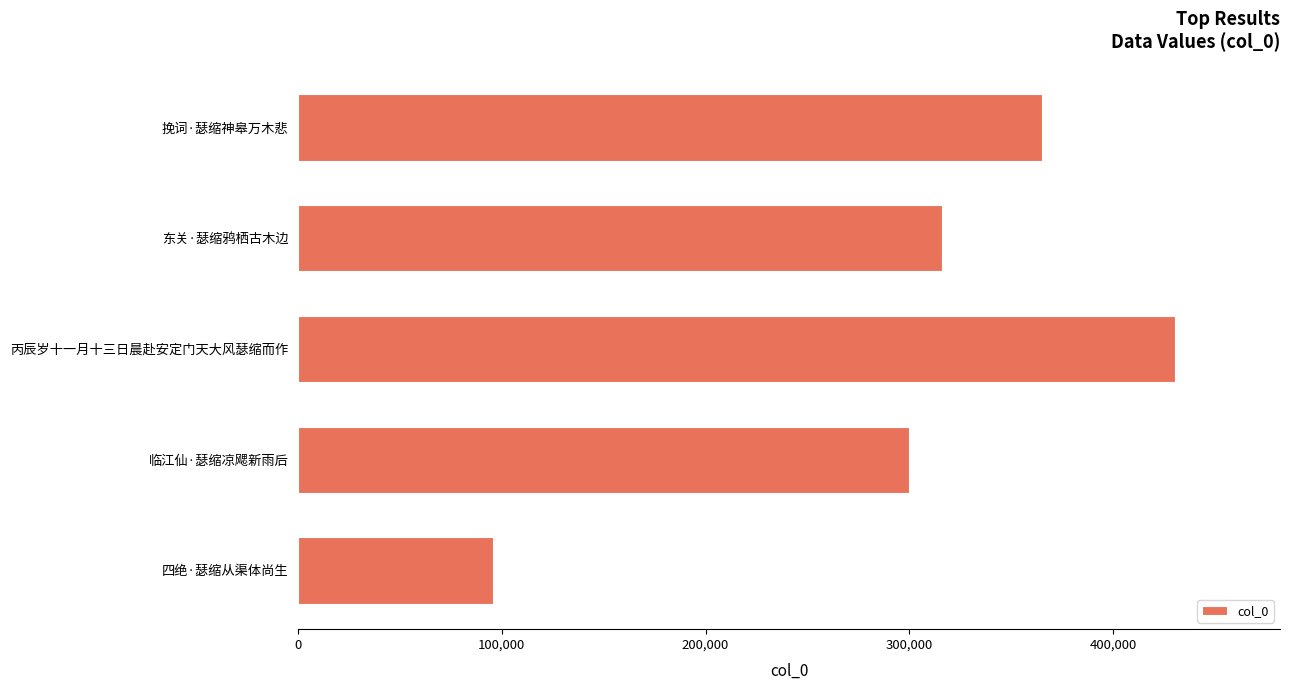

How many data points are less than 315874?

3